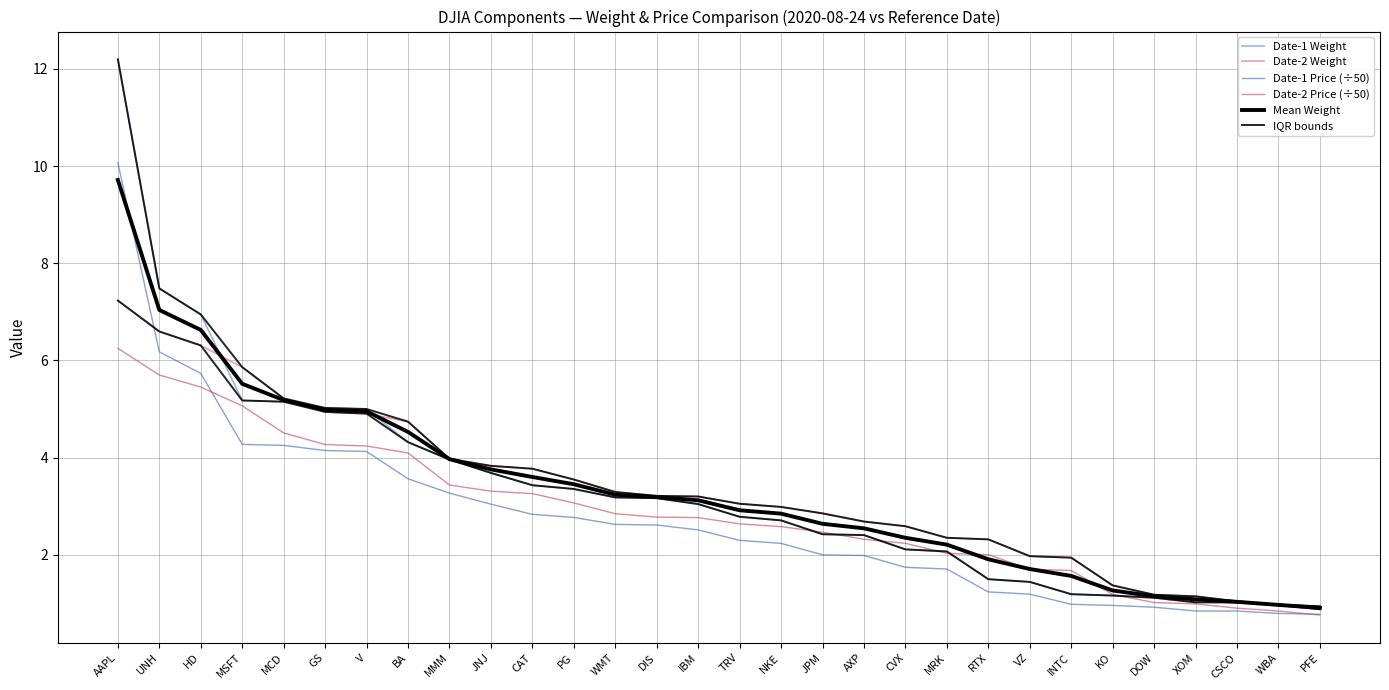

What is the sum of the Date-2 Price (÷50) values at V and UNH?

9.9